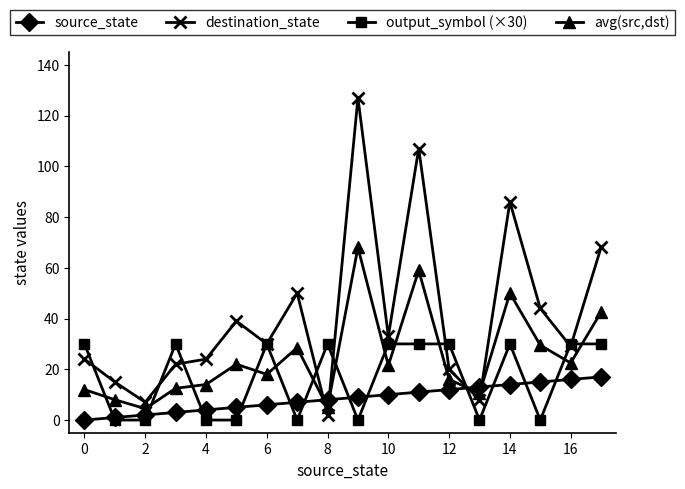

What is the greatest value displayed?

127.0